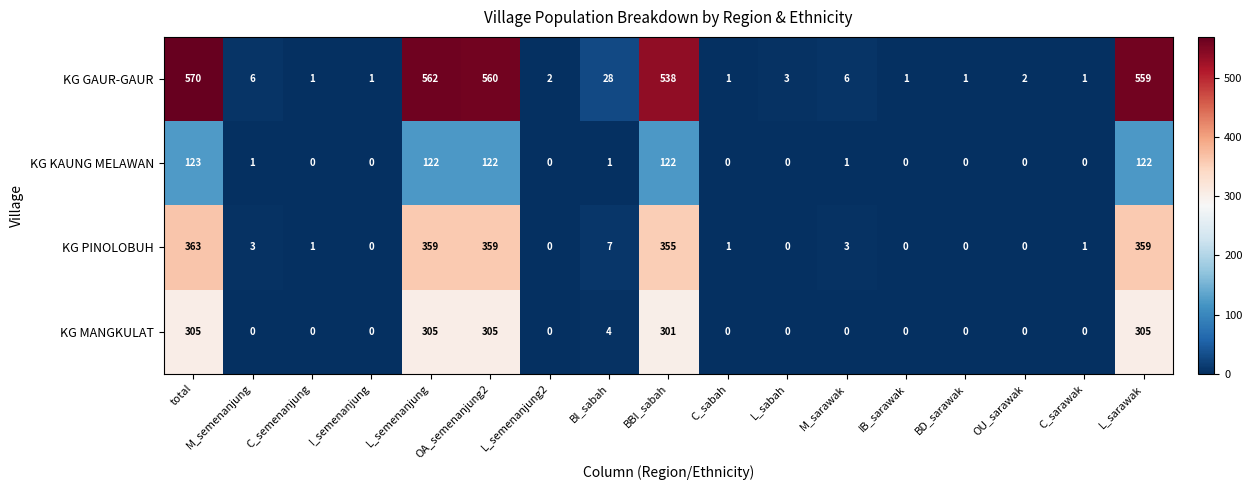

What is the difference between the highest and lowest values at BI_sabah?

27